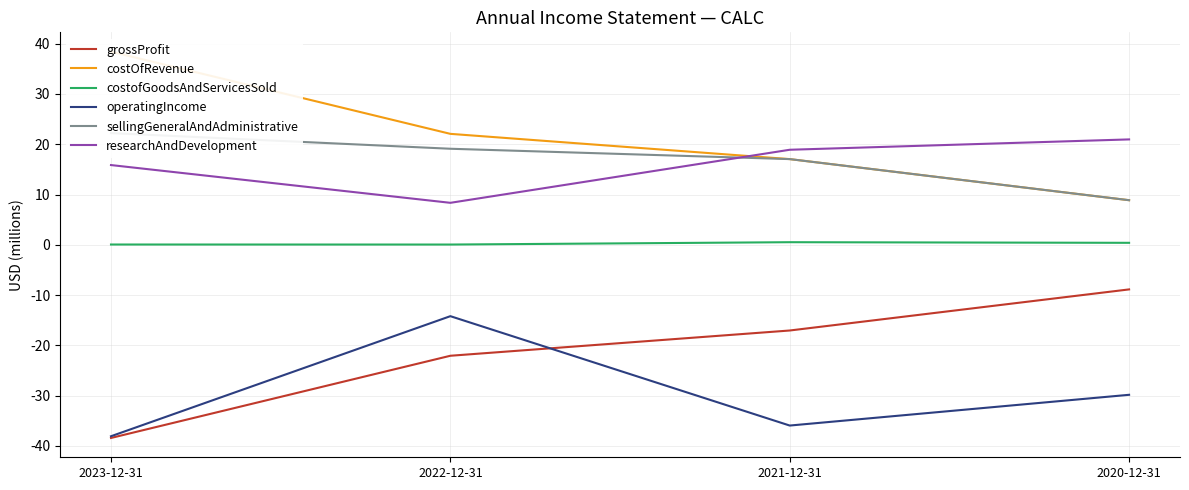

What is the maximum value for costofGoodsAndServicesSold?

0.5